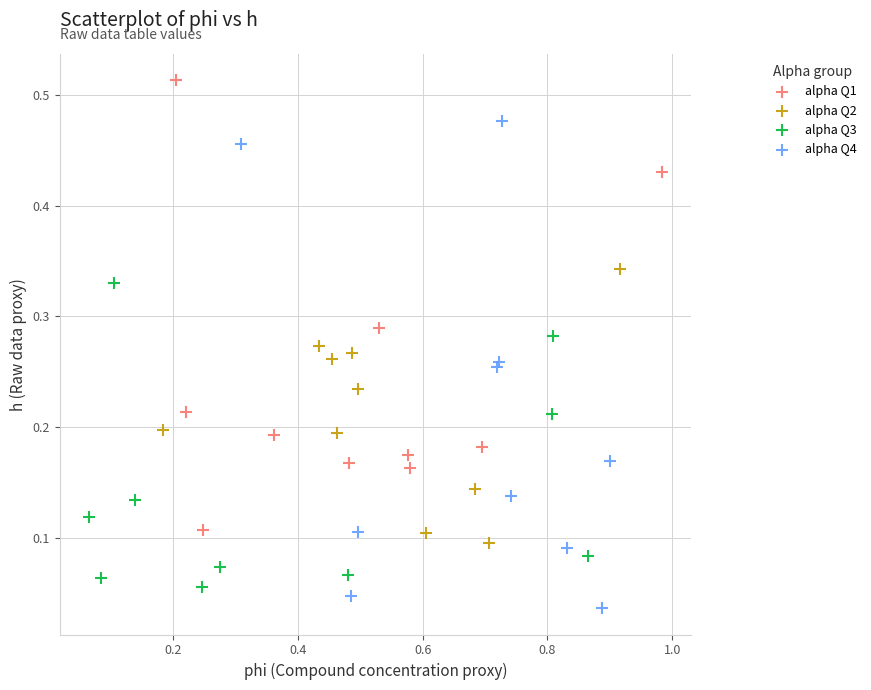

Which series contains the highest Y value?

alpha Q1